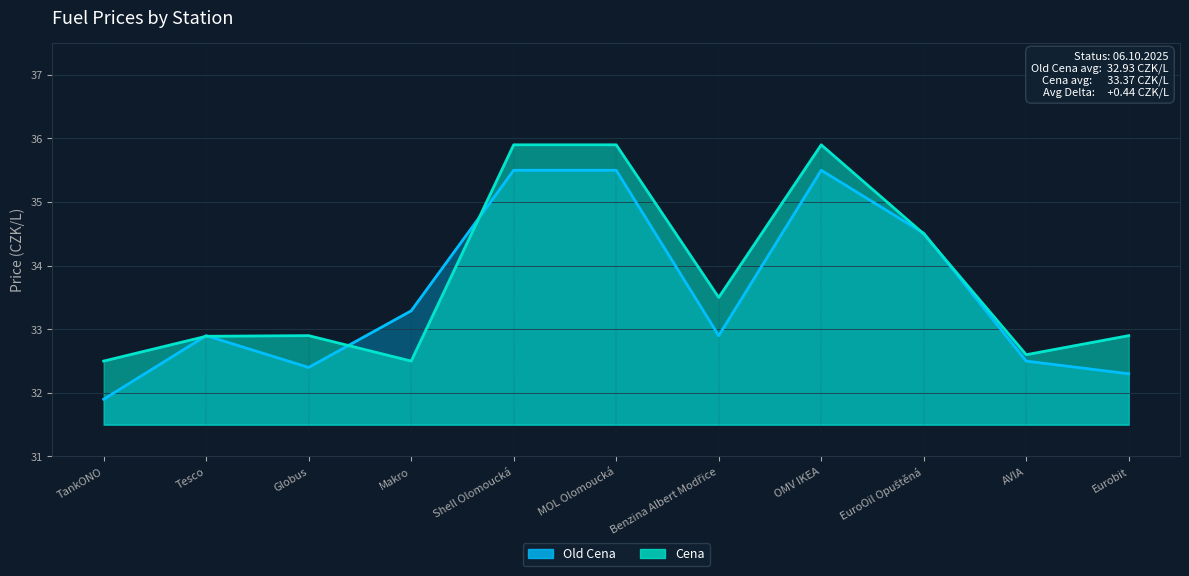

At which label does Old Cena reach its minimum?

TankONO